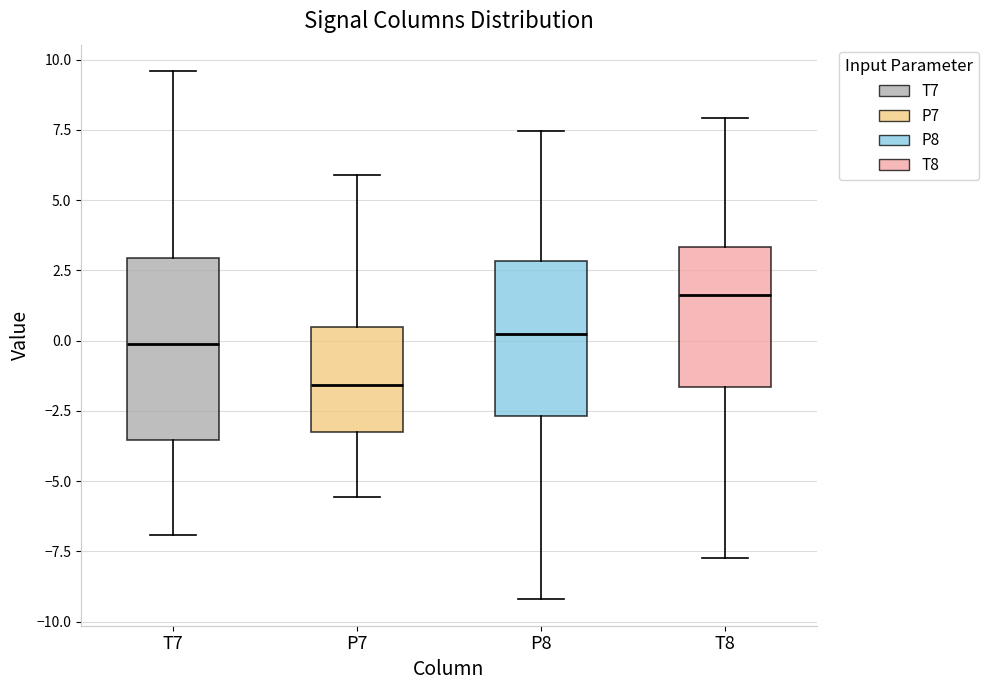

Reading left to right, read every box against the y-axis: the position of its median line, the range the box covers, and the ends of its whiskers. The values are not printed on the chart, so give them approximately, as read against the axis.

T7: median 0.0, box -3.5 to 3.0, whiskers -7.0 to 9.5
P7: median -1.5, box -3.0 to 0.5, whiskers -5.5 to 6.0
P8: median 0.0, box -2.5 to 3.0, whiskers -9.0 to 7.5
T8: median 1.5, box -1.5 to 3.5, whiskers -8.0 to 8.0